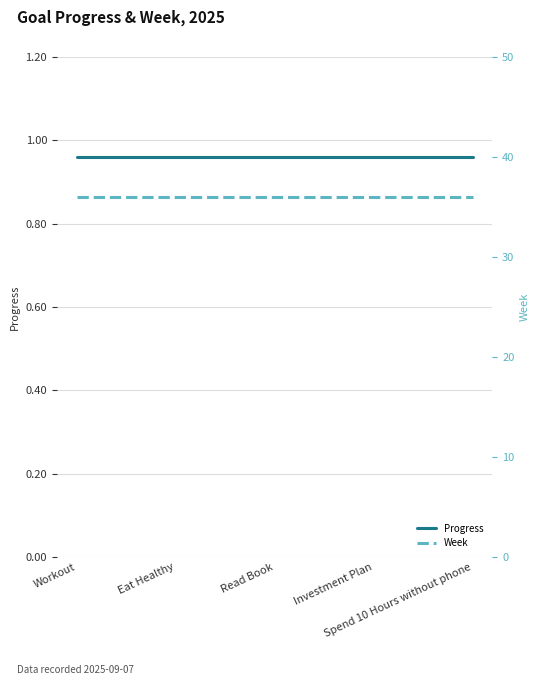

What is the lowest value of the Progress series?

1.0